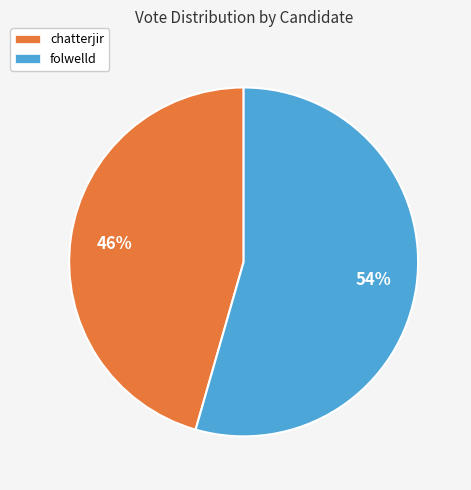

Do folwelld and chatterjir together represent more than half of the pie?

Yes